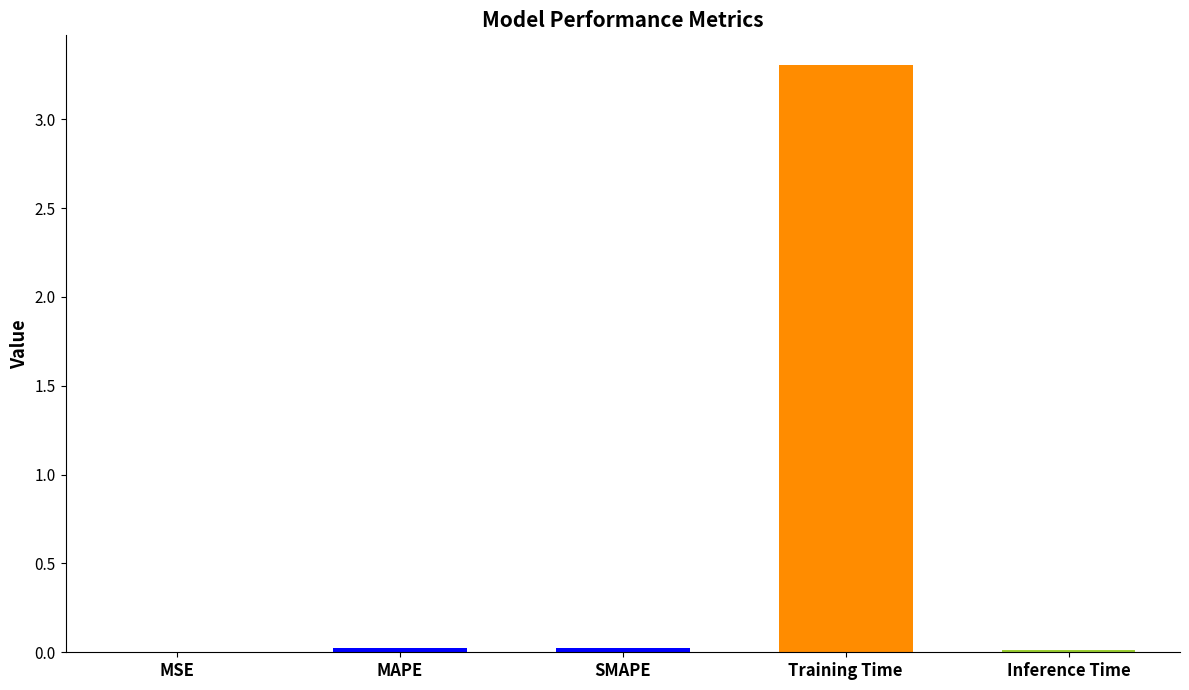

What is the maximum value shown in the chart?

3.3